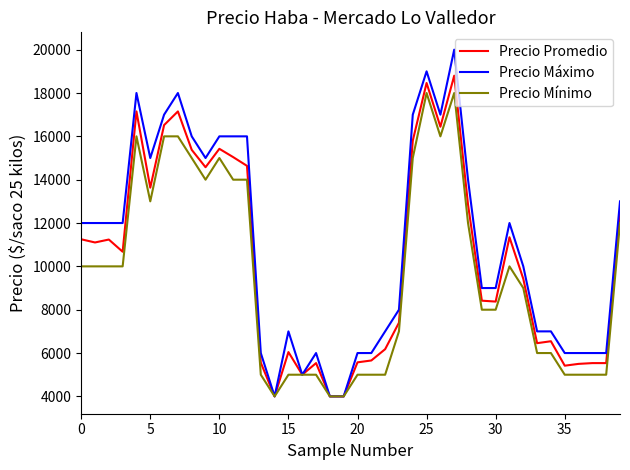

Rank the series by their maximum value, from lowest to highest.

Precio Mínimo, Precio Promedio, Precio Máximo